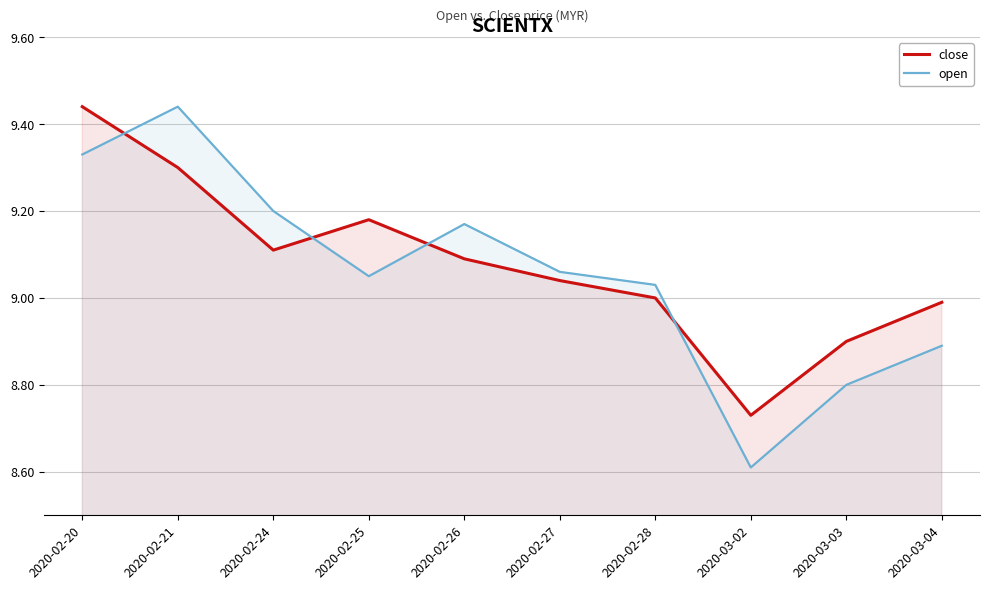

What is the difference between the highest and lowest values at 2020-03-04?

0.1